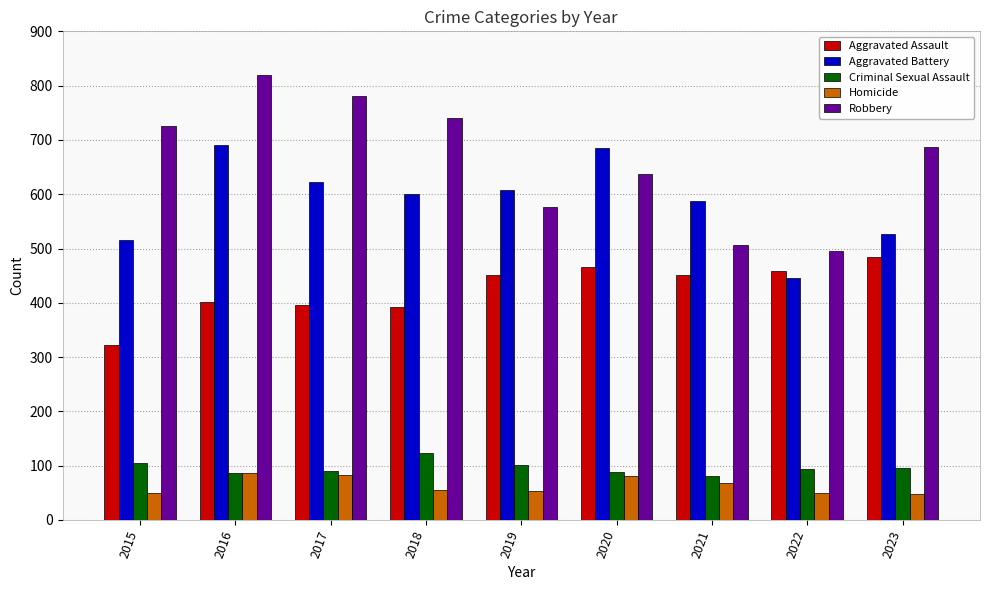

The Robbery series shows 687 at 2023. True or false?

True